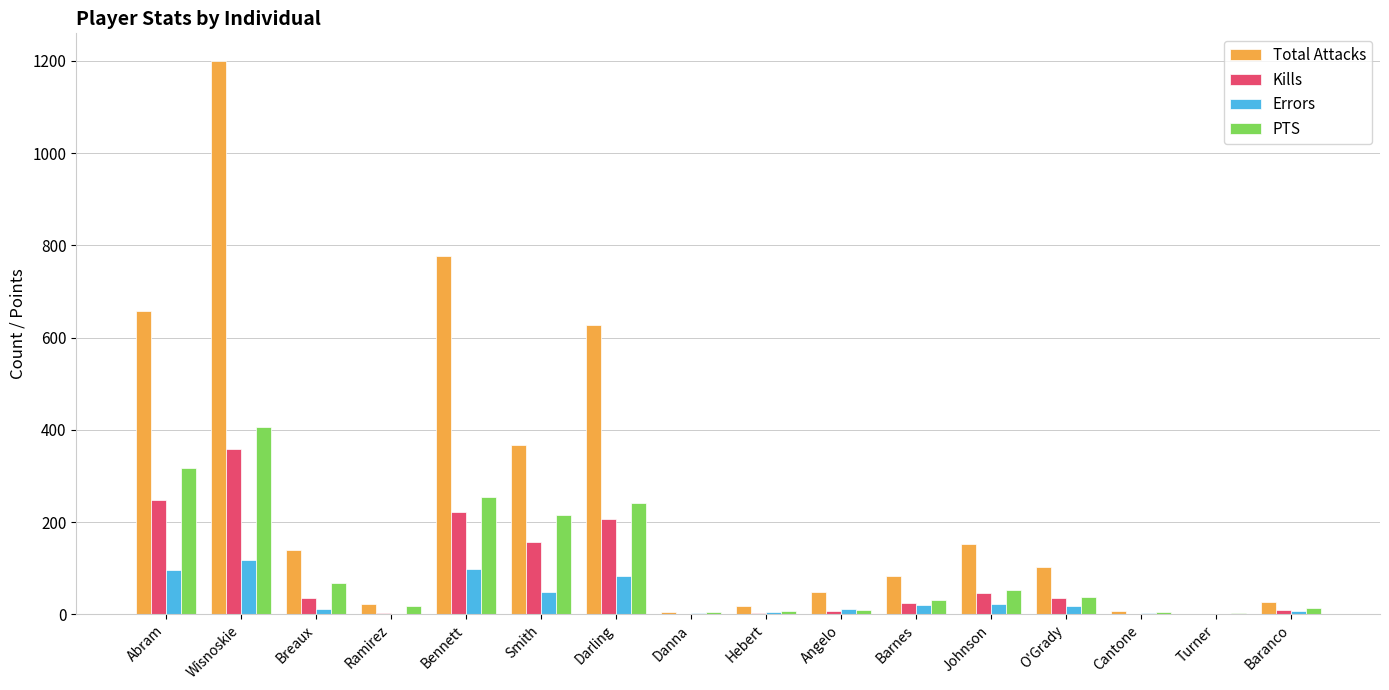

What is the total value across all series at Turner?

5.0